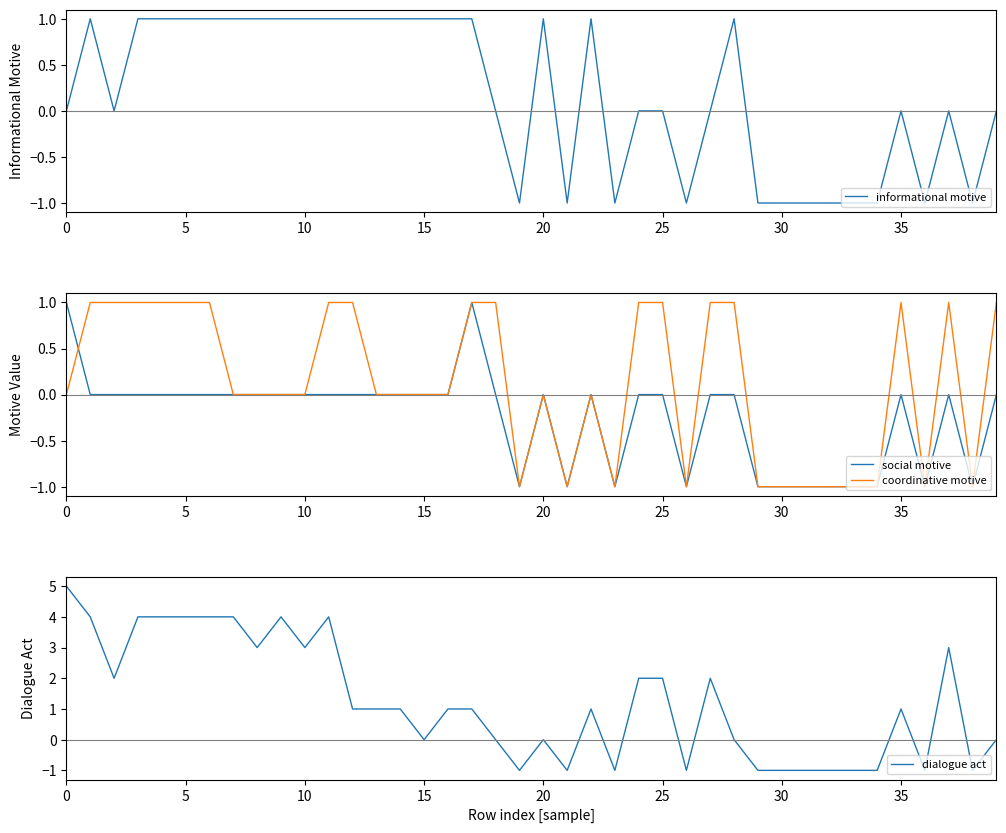

Which has a higher value, 34 or 24?

24